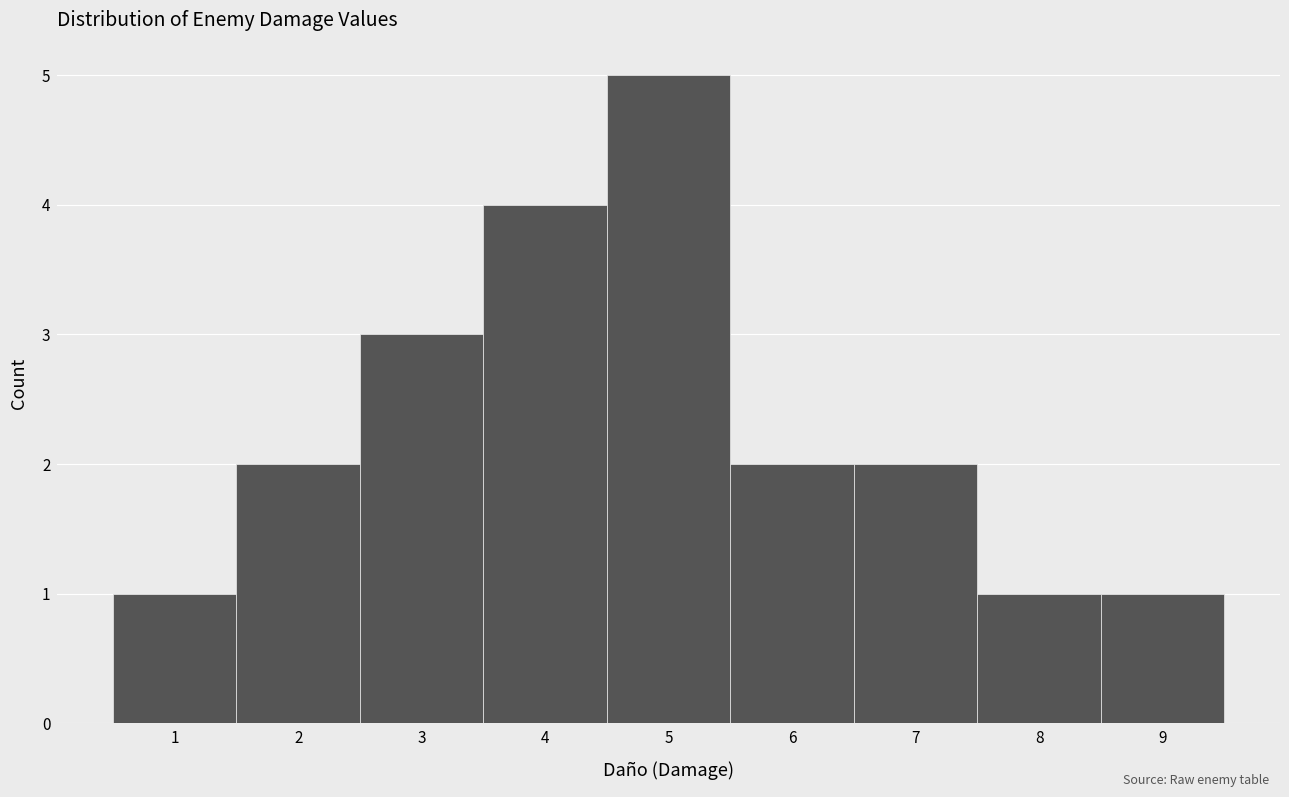

How tall is the bar that spans 1.5 to 2.5 on the x-axis? The values are not printed on the chart, so give them approximately, as read against the axis.

2